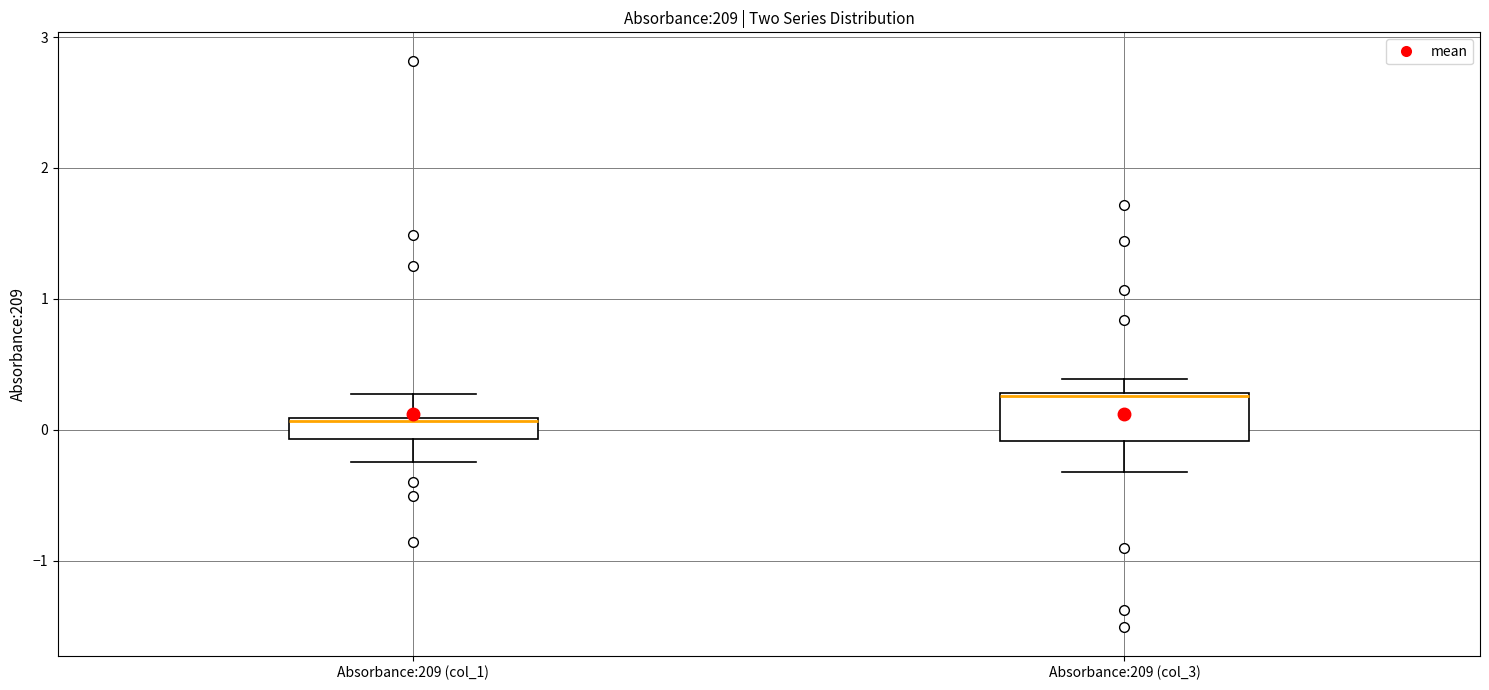

Which box has the highest median line?

Absorbance:209 (col_3)